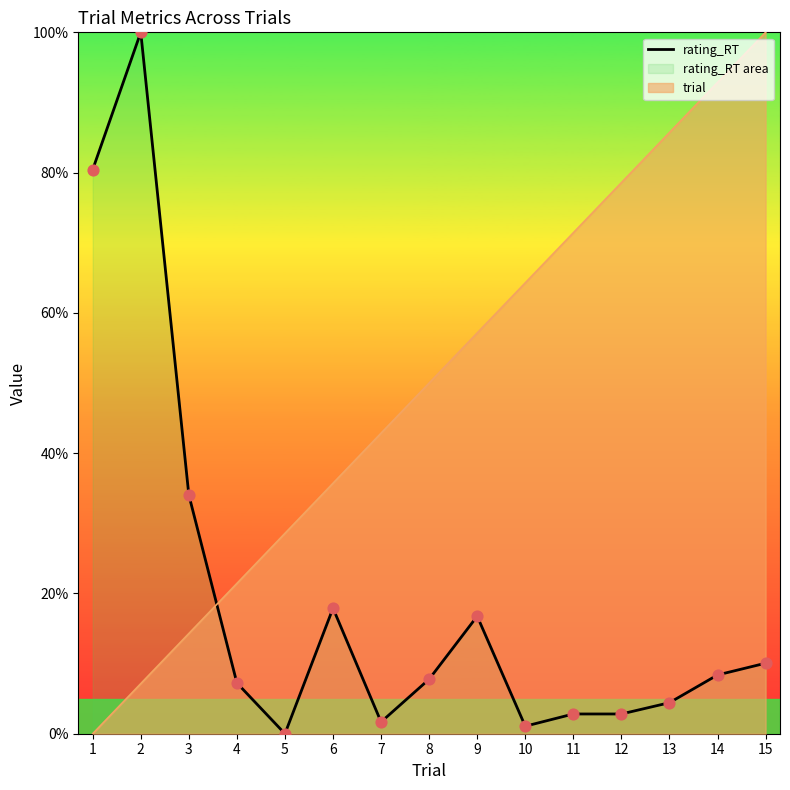

Which has a higher value, 15 or 1?

1